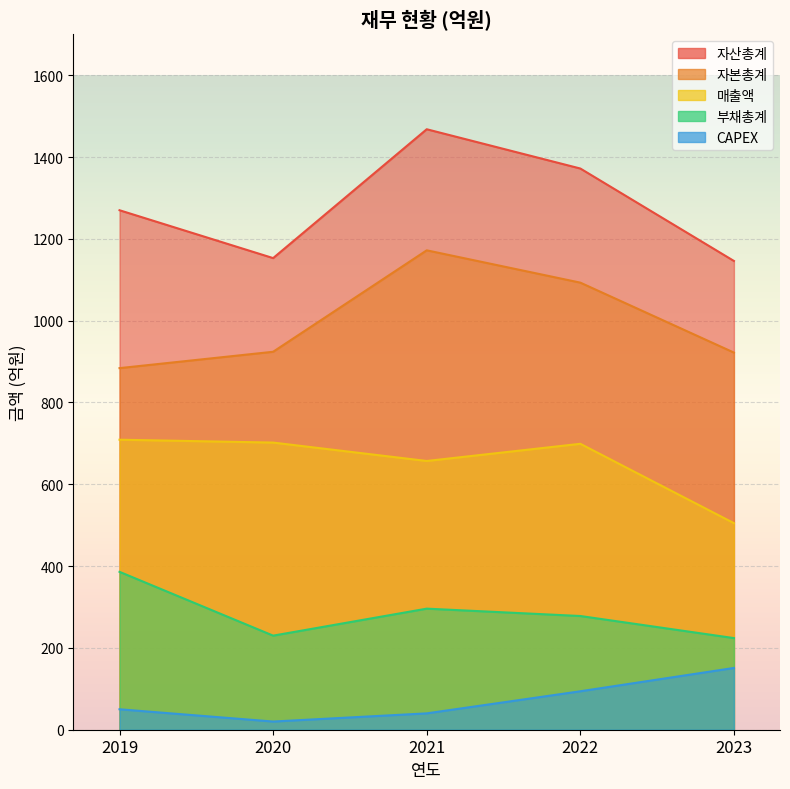

True or false: 매출액 and 자본총계 intersect in this chart.

False